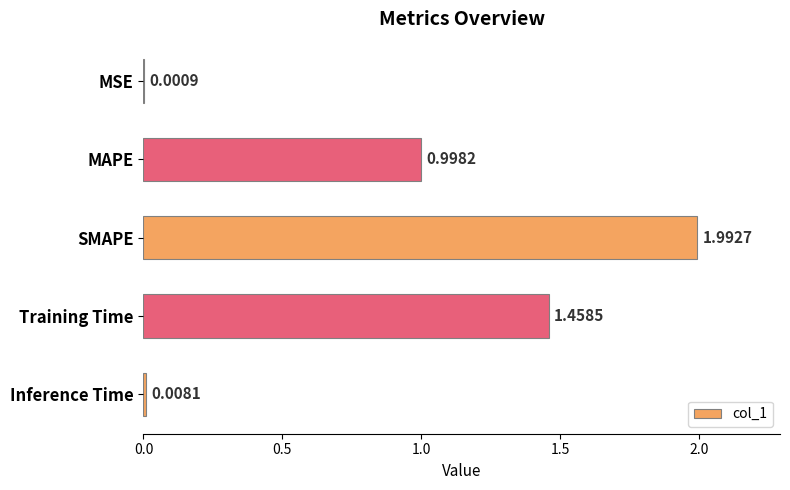

What is the average value?

0.9